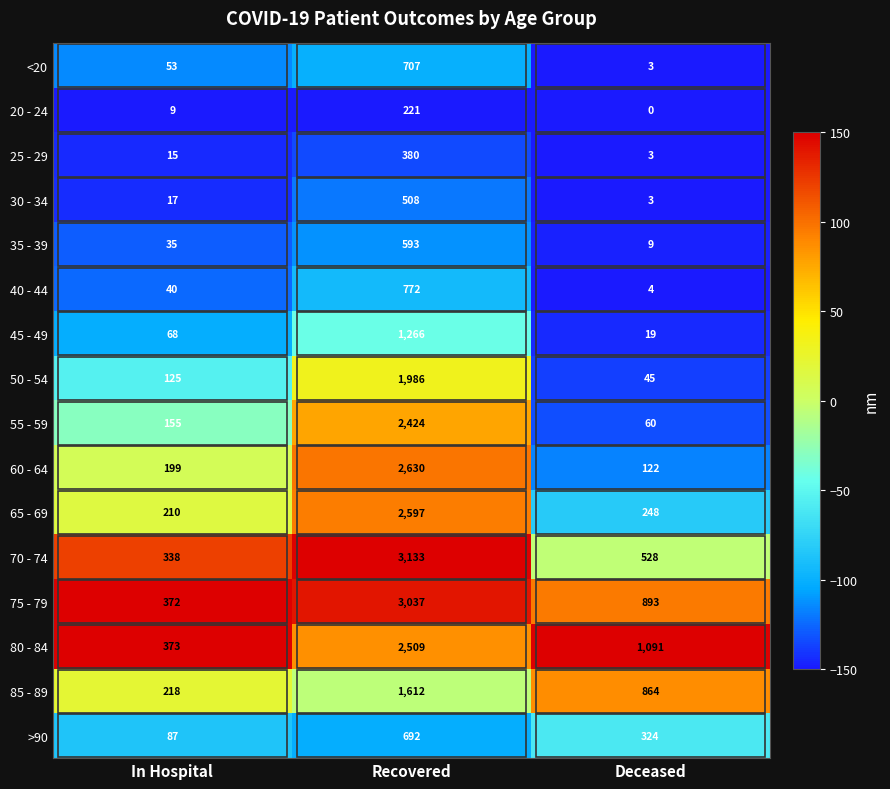

What is the difference between the 20 - 24 values at In Hospital and Deceased?

9